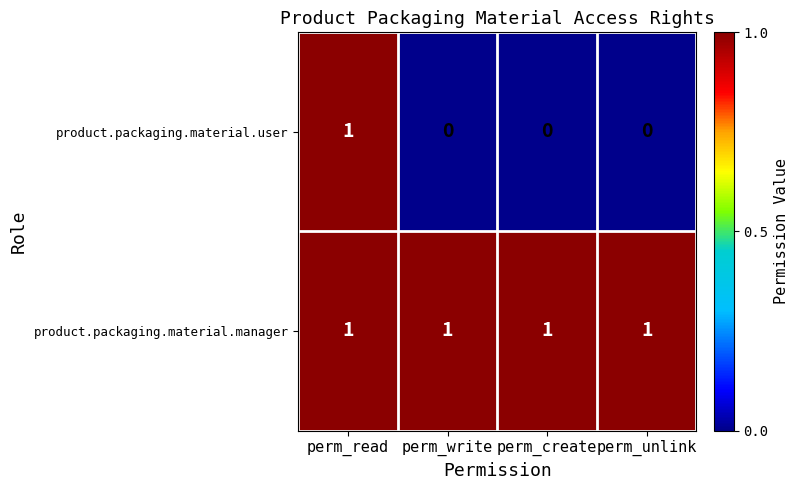

Reading left to right, extract all data points from this chart.

product.packaging.material.user: perm_read=1	perm_write=0	perm_create=0	perm_unlink=0
product.packaging.material.manager: perm_read=1	perm_write=1	perm_create=1	perm_unlink=1